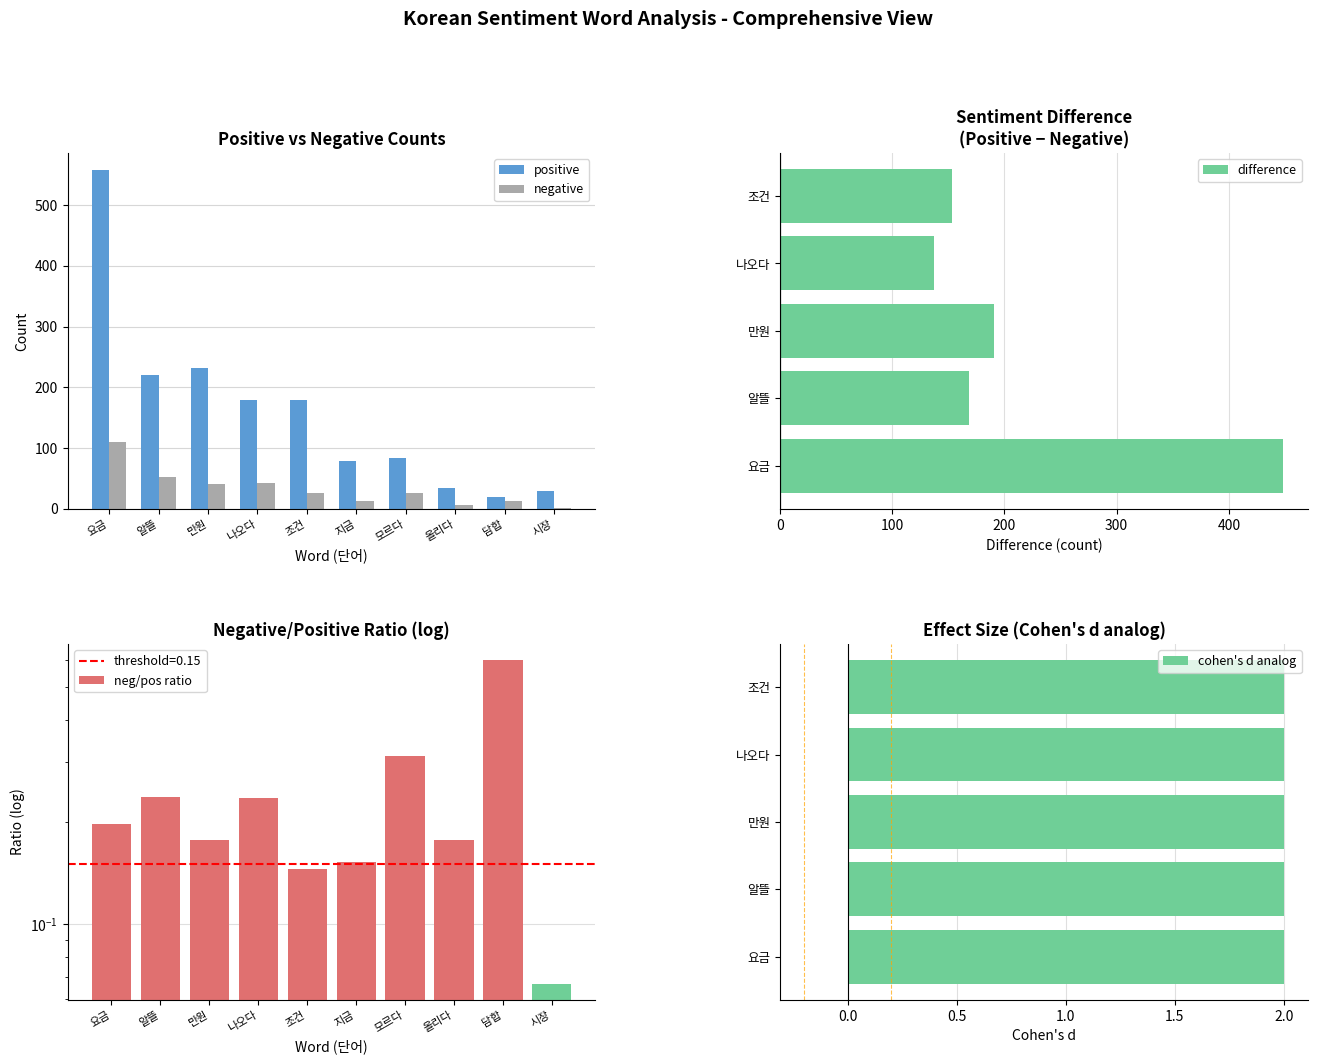

Which has a higher value, 시장 or 지금?

지금